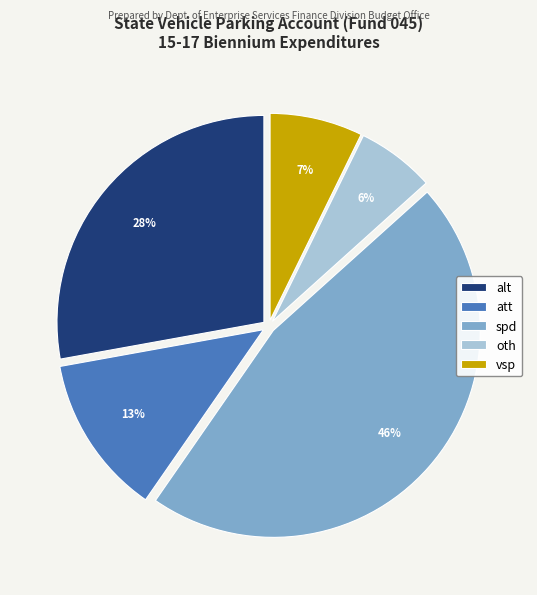

To the nearest percent, what percentage of the pie is alt?

28%